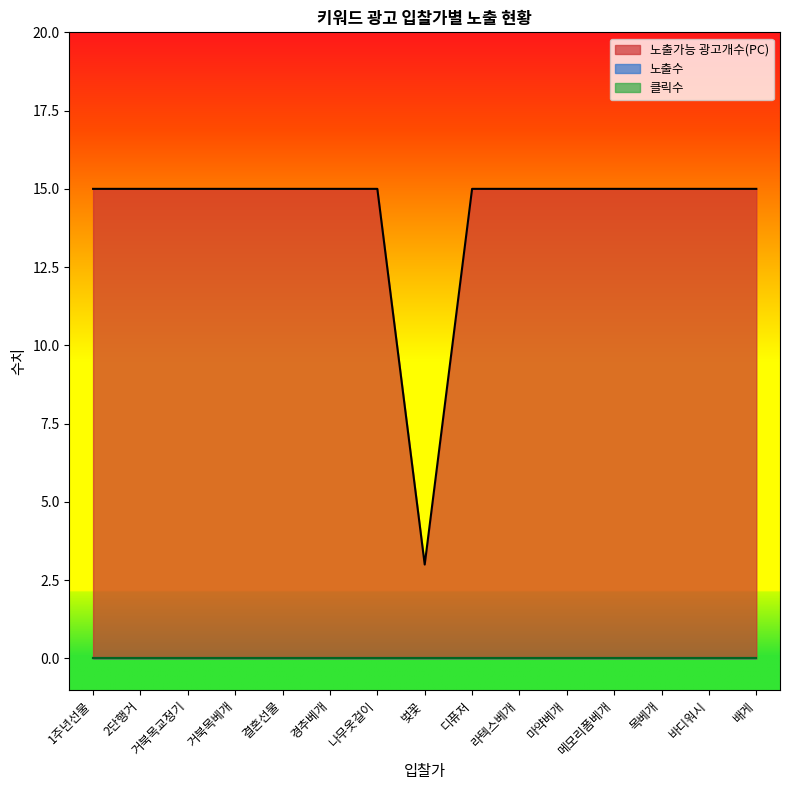

What is the difference between the second highest and minimum values in the 노출가능 광고개수(PC) series?

12